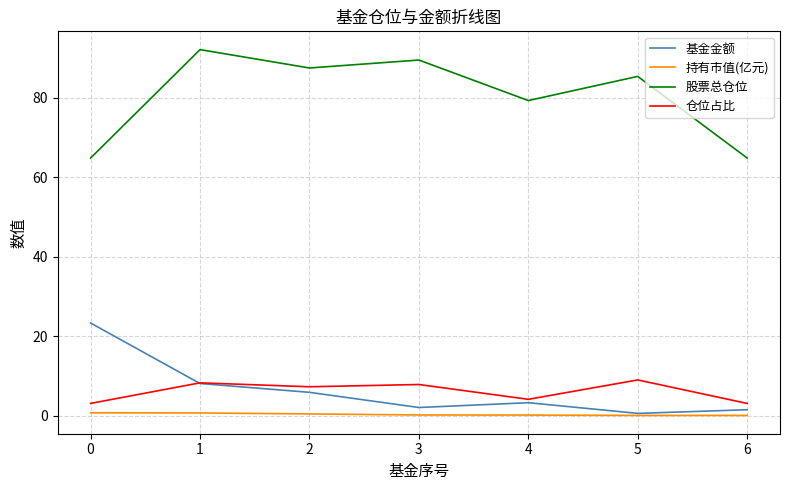

How many series are shown in this chart?

4